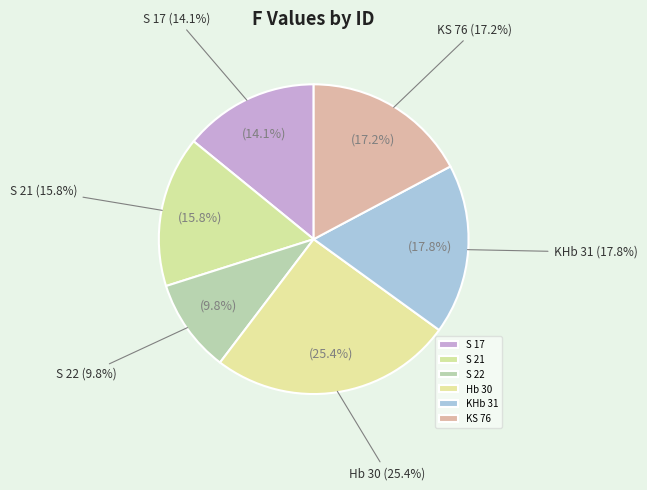

Which category has the biggest portion of the pie?

Hb 30